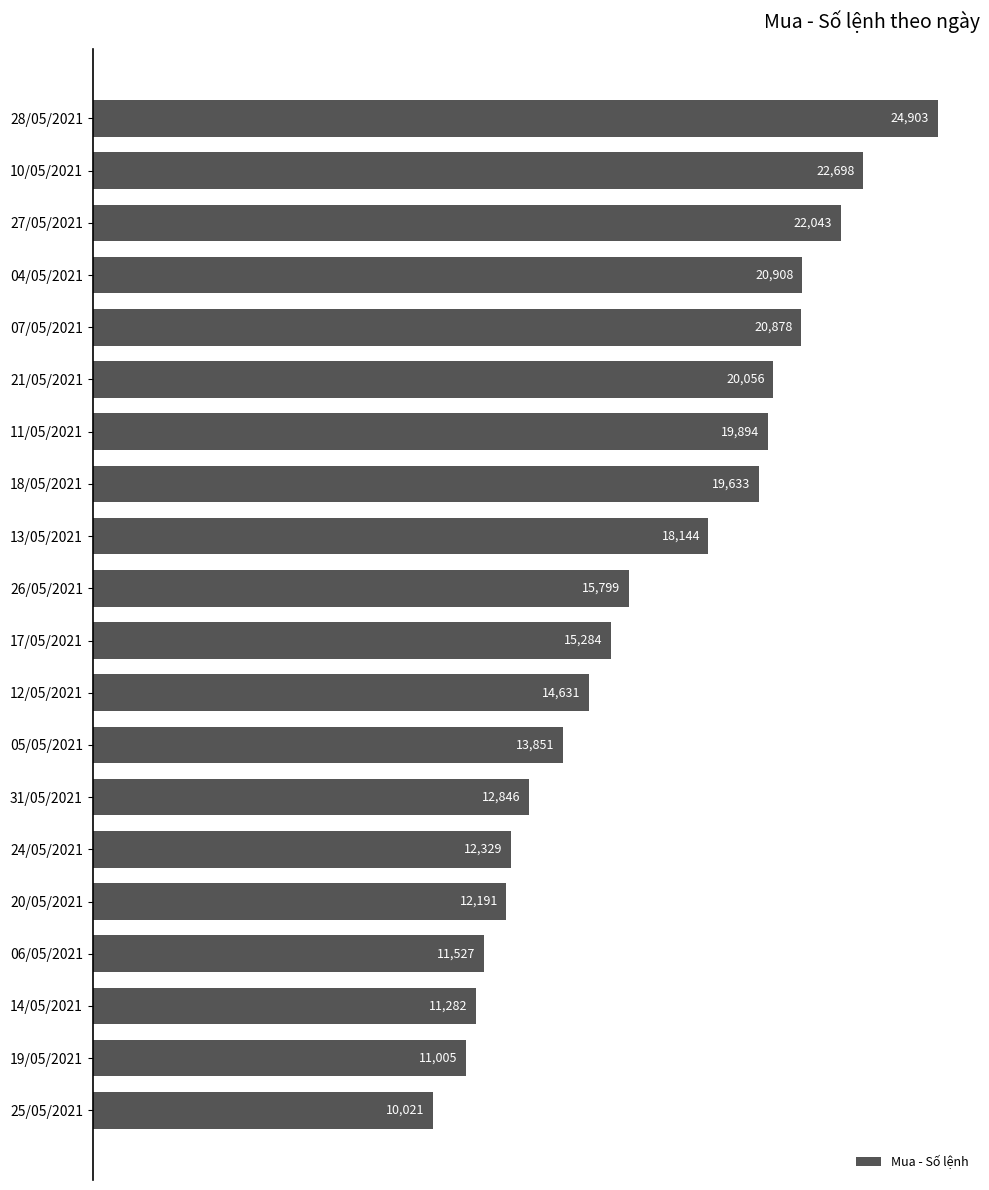

At which label is the value closest to 17462?

13/05/2021